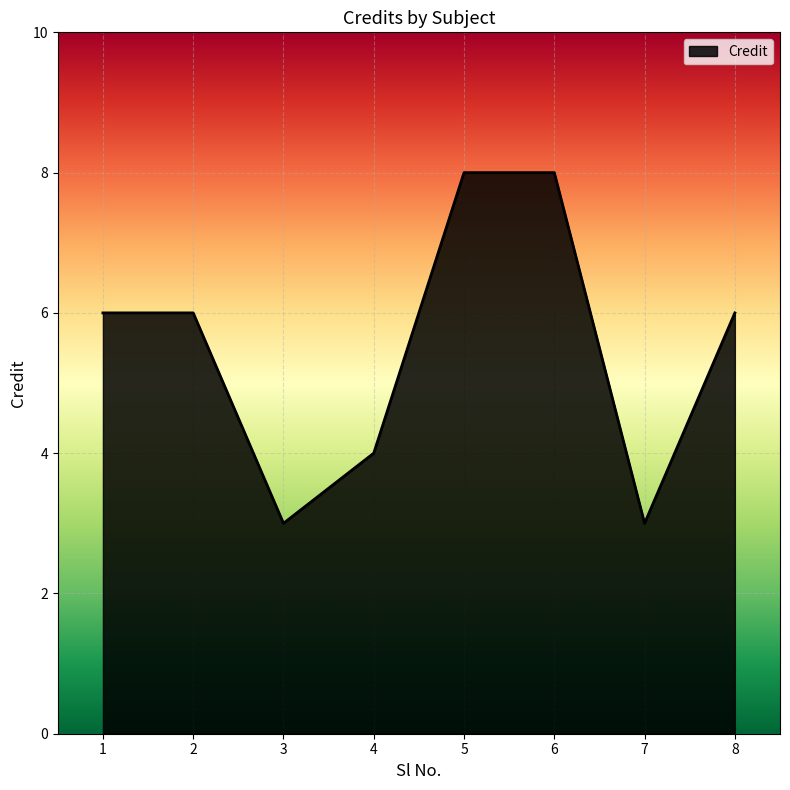

What is the minimum value shown in the chart?

3